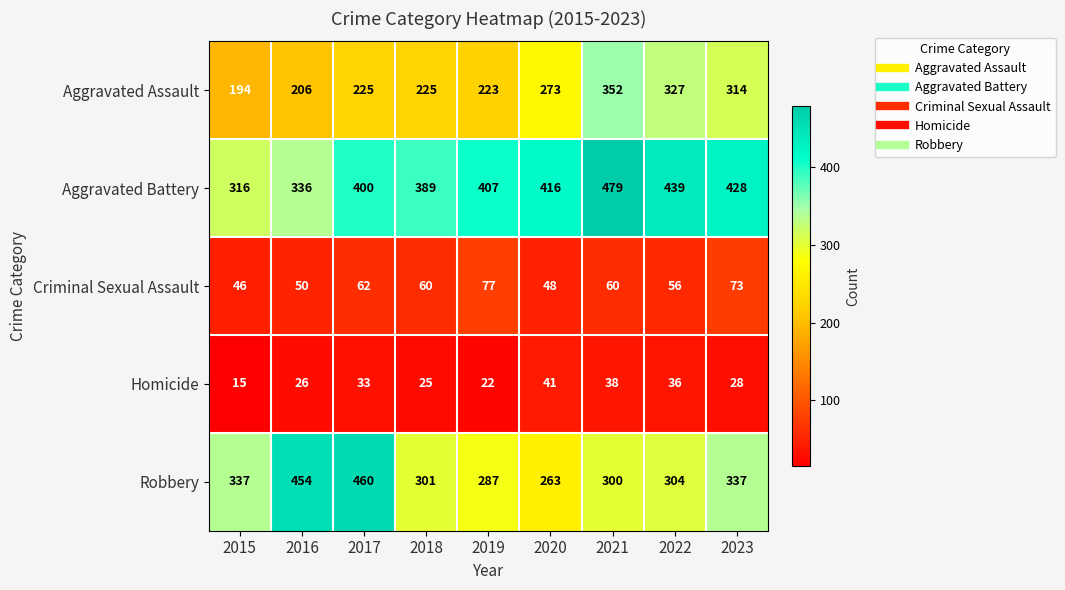

Read the Aggravated Battery value at 2015, to the nearest 50.

300